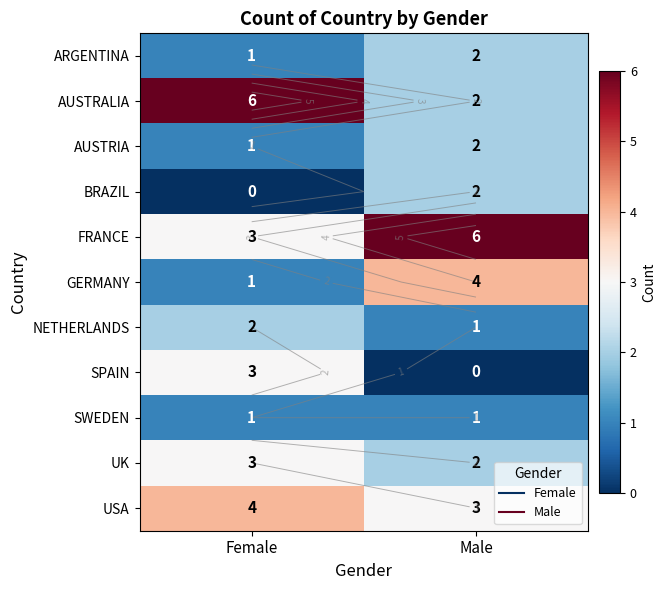

At which label does NETHERLANDS reach its peak?

Female